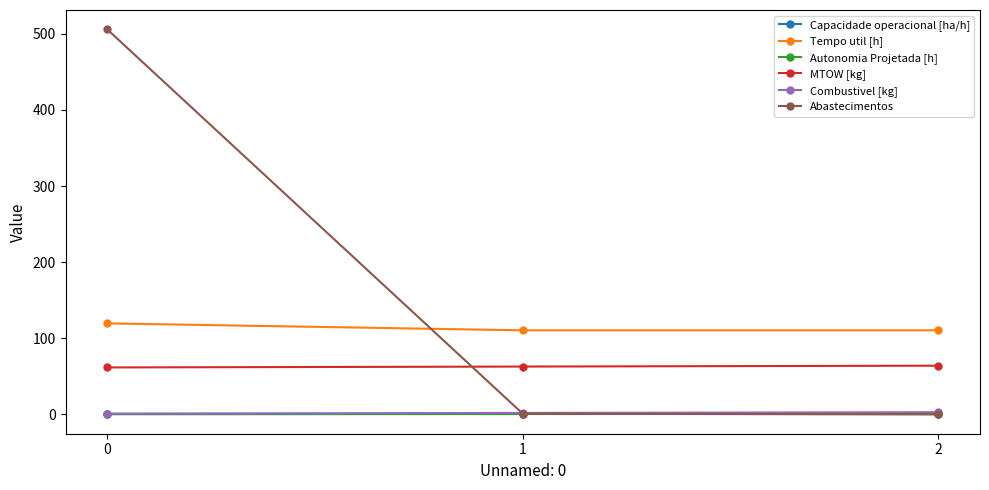

What is the difference between the highest and lowest values at 2?

110.5